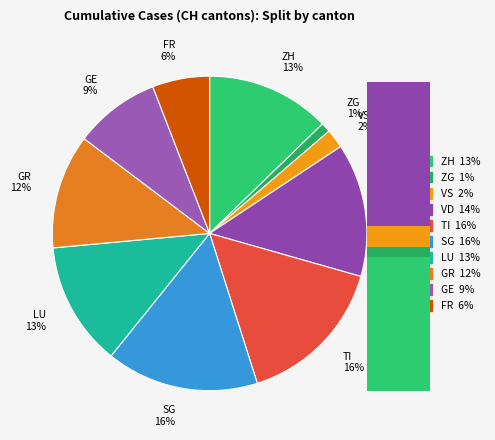

True or false: FR accounts for 1% of the total.

False